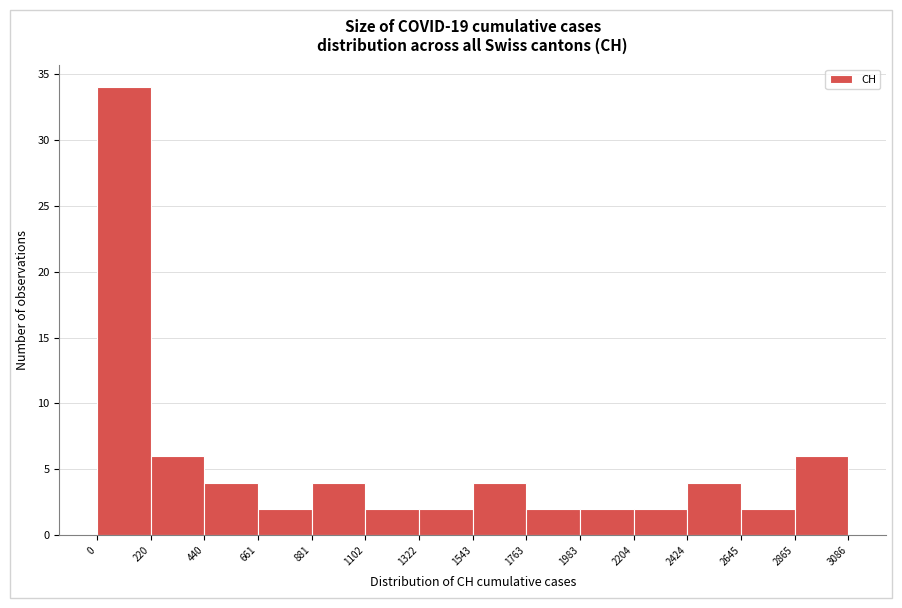

Reading left to right, transcribe this chart: for each bar, give the range it covers on the x-axis and its height. The values are not printed on the chart, so give them approximately, as read against the axis.

0 to 220: 34
220 to 440: 6
440 to 661: 4
661 to 881: 2
881 to 1102: 4
1102 to 1322: 2
1322 to 1543: 2
1543 to 1763: 4
1763 to 1983: 2
1983 to 2204: 2
2204 to 2424: 2
2424 to 2645: 4
2645 to 2865: 2
2865 to 3086: 6